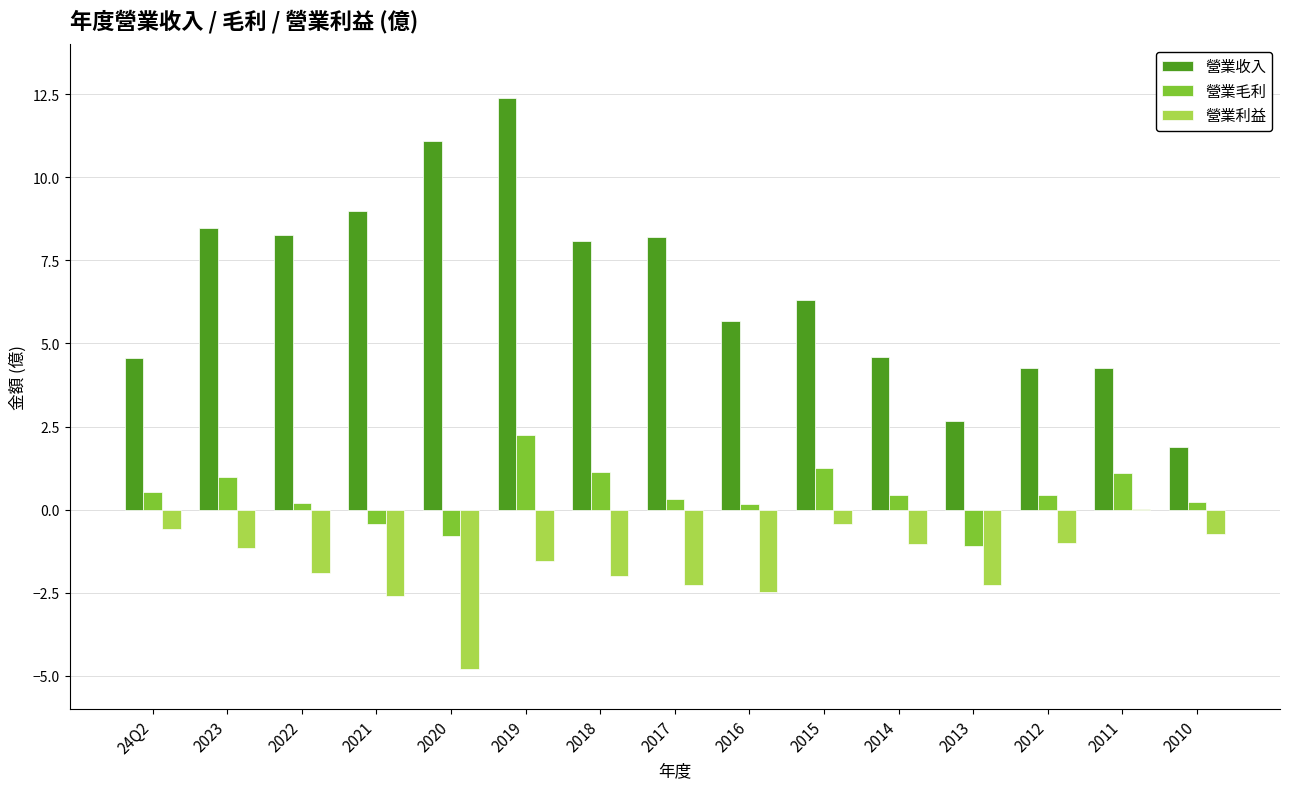

The value of 營業毛利 at 2018 is 0.4. True or false?

False